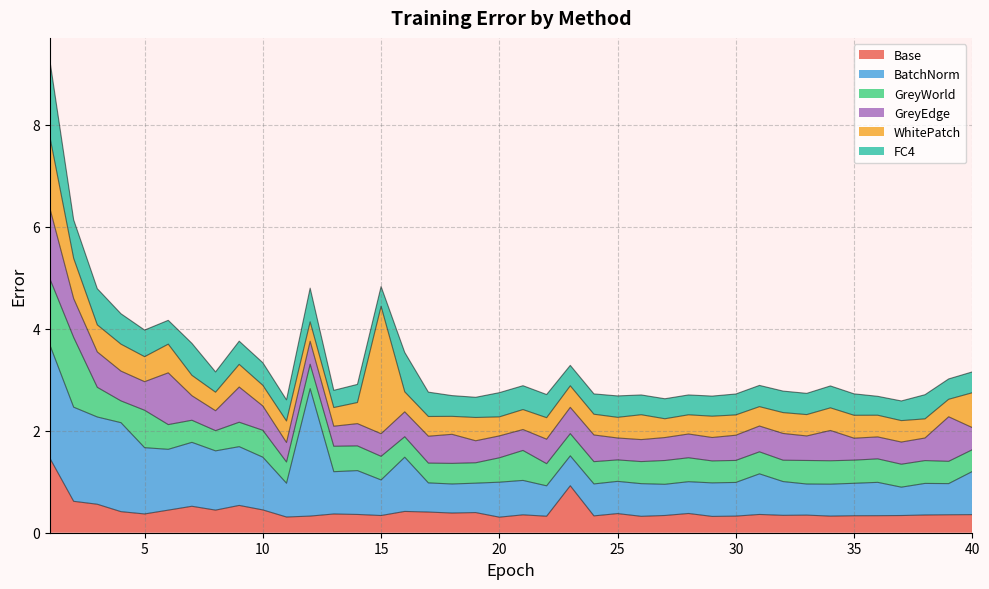

What is the minimum value for Base?

0.3